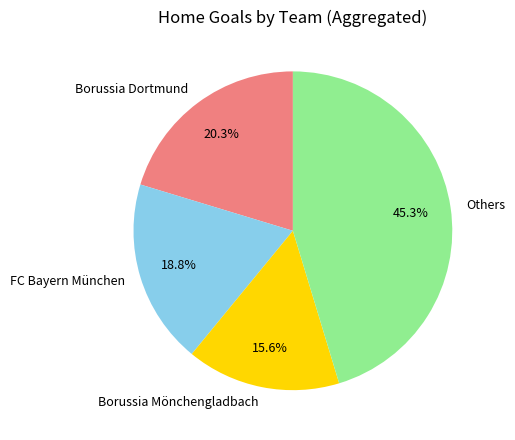

How many slices are in this pie chart?

4